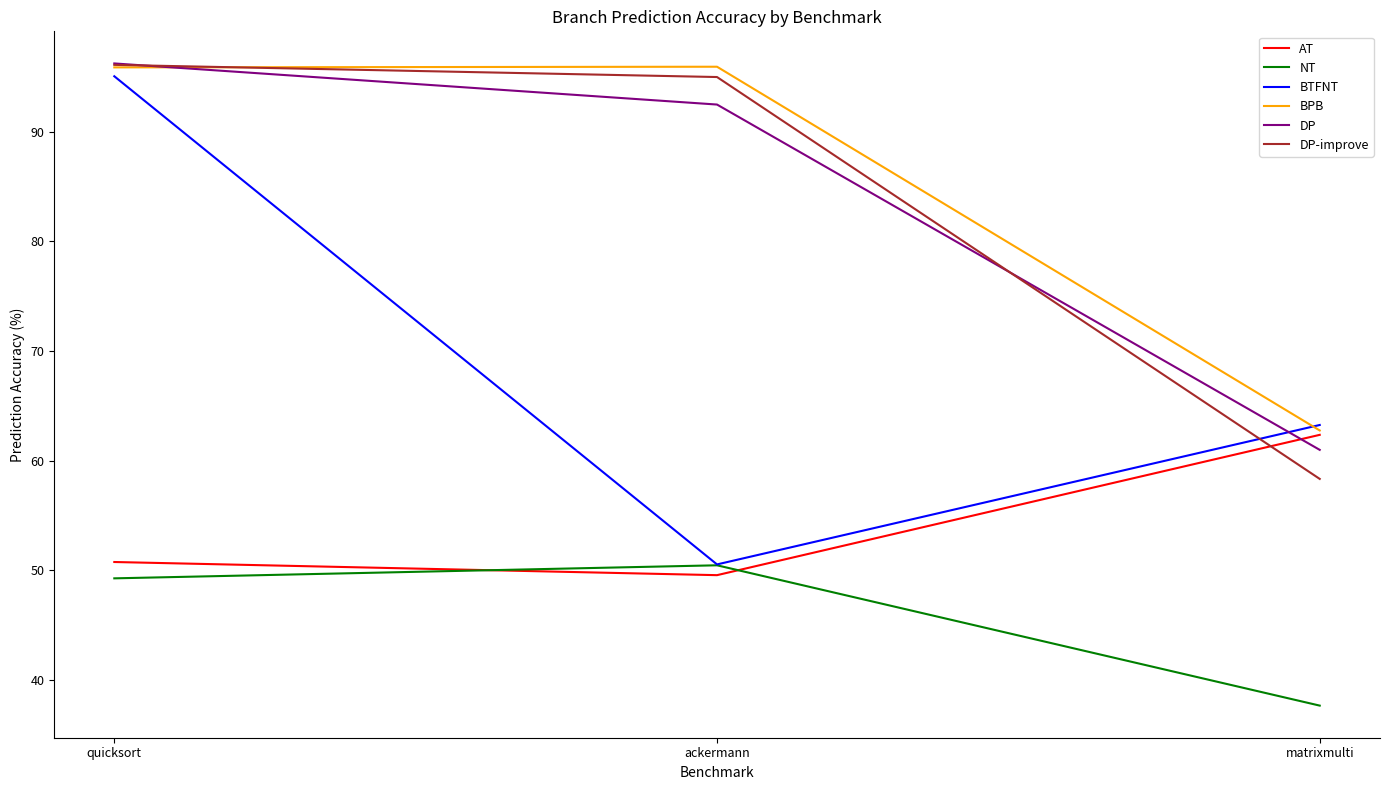

The DP-improve series shows 165.3 at ackermann. True or false?

False